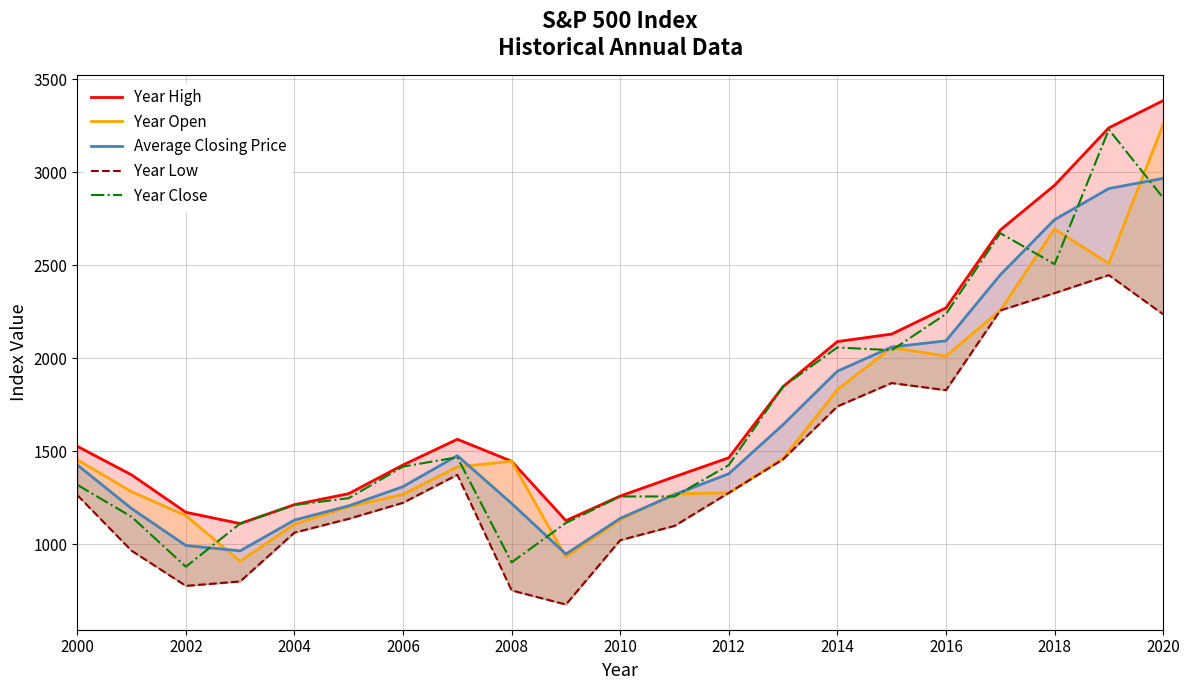

The value of Year Close at 2012 is 621.6. True or false?

False